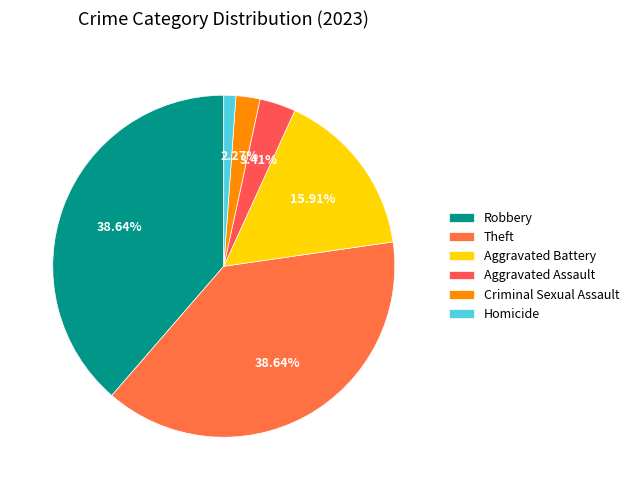

What is the change in value from Theft to Homicide?

-33